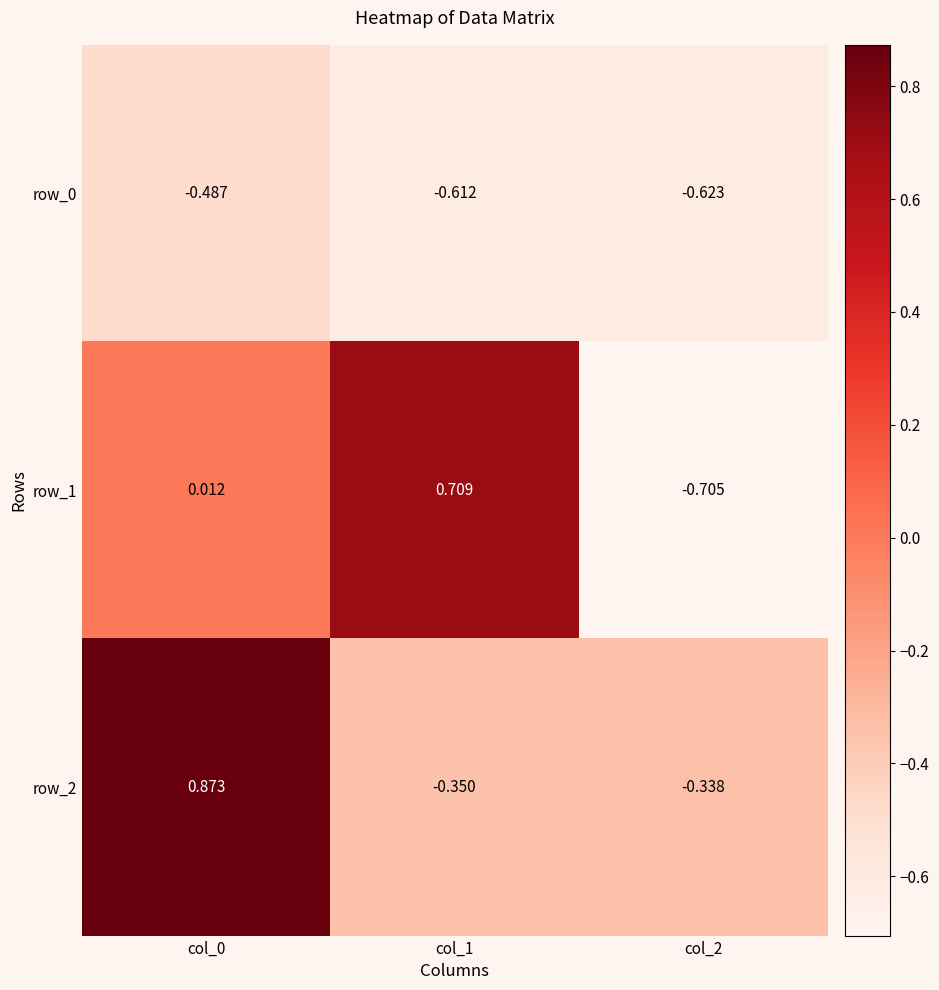

Is the value of row_1 at col_0 greater than the value of row_2 at col_1?

Yes